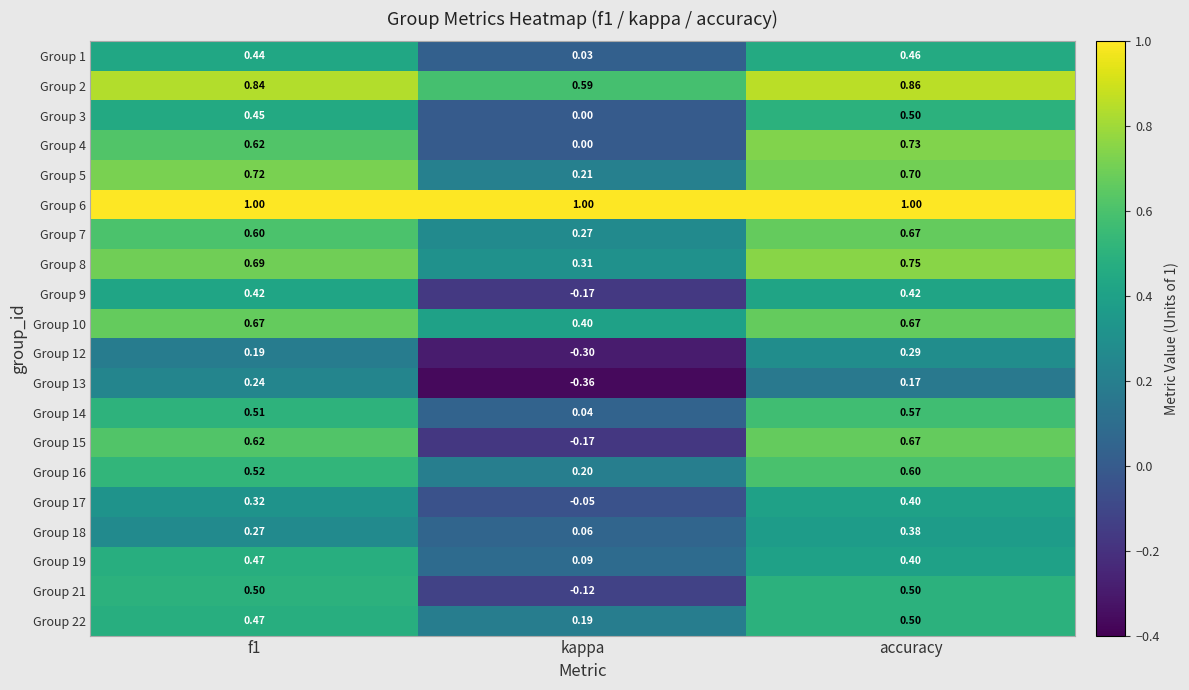

Where is Group 13 nearest to the value 0?

accuracy